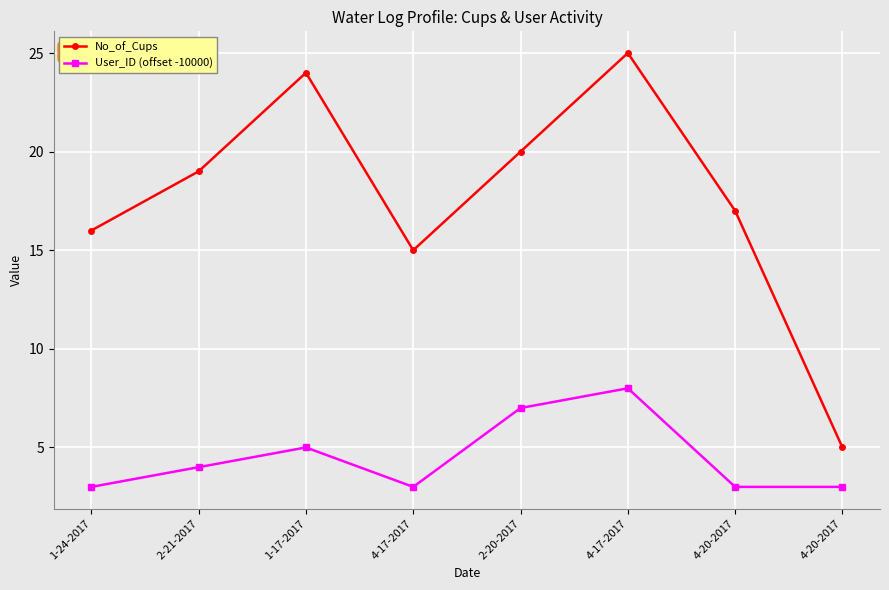

What are all the series names shown in the legend?

No_of_Cups, User_ID (offset -10000)